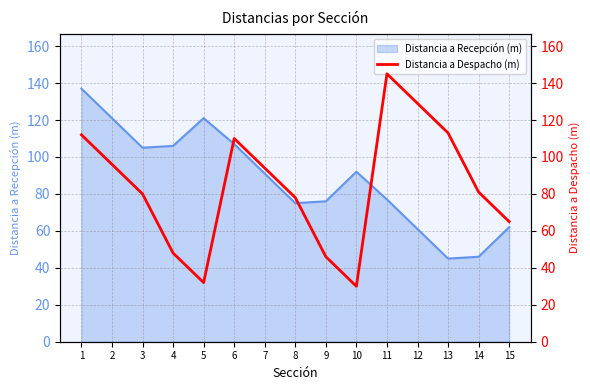

What is the highest value of the Distancia a Recepción (m) series?

137